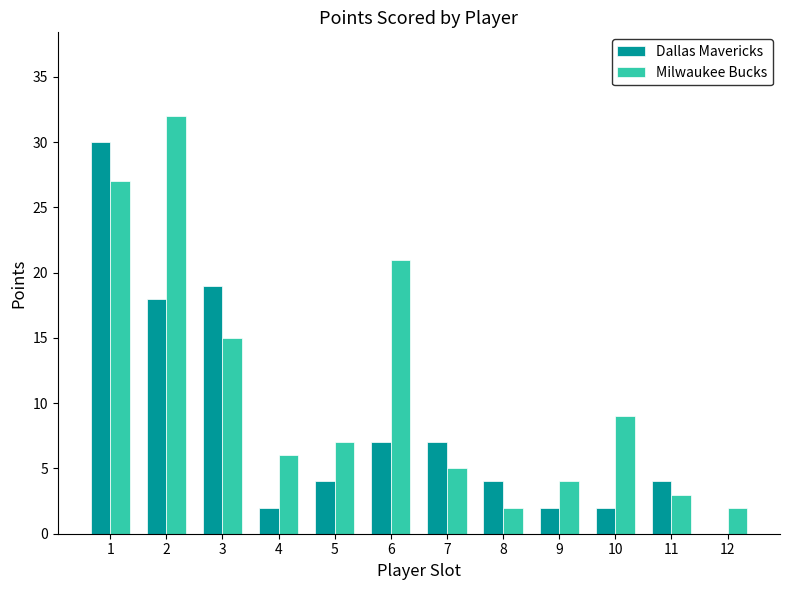

What is the sum of all Dallas Mavericks values?

99